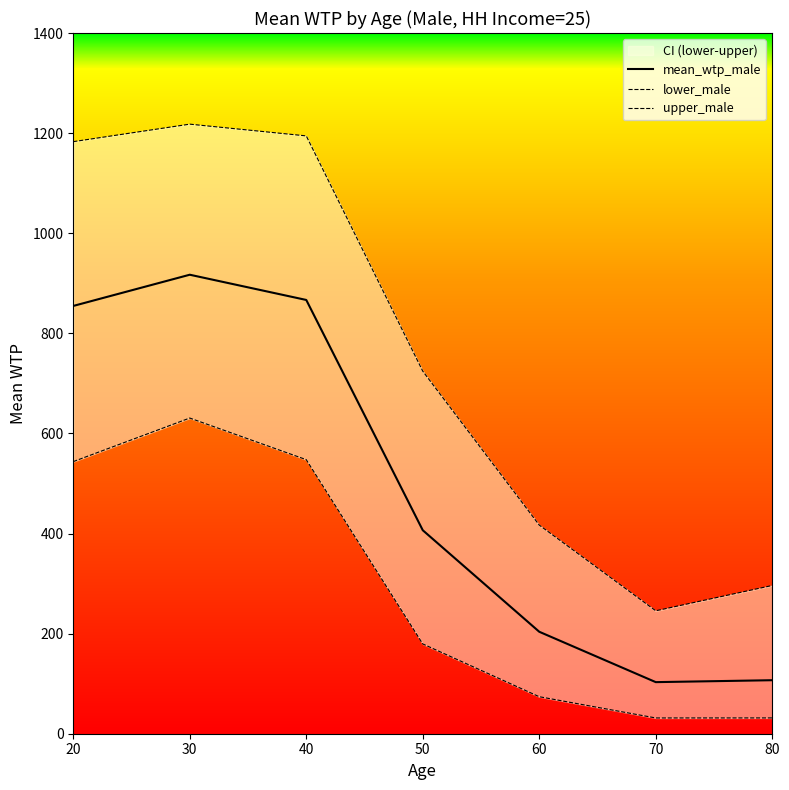

Does the chart have visible grid lines?

No